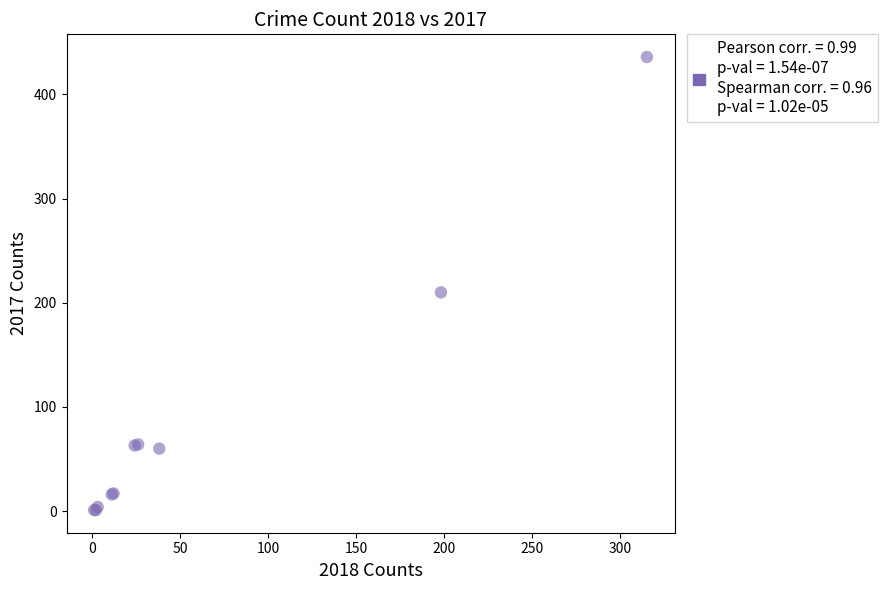

What Y value in the scatter plot is closest to 218?

210